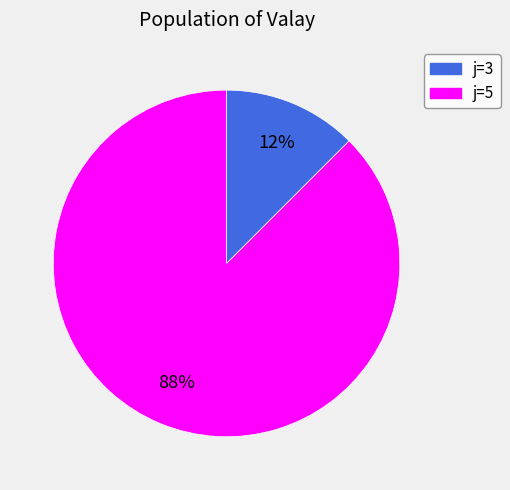

How many slices are in this pie chart?

2